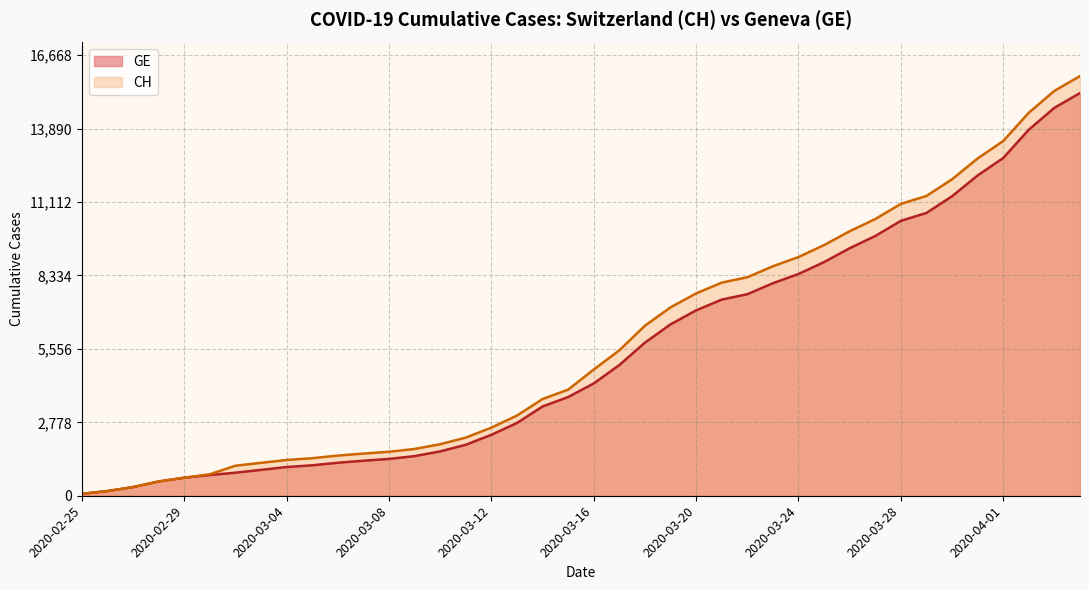

How many values in the GE series exceed 4248?

19